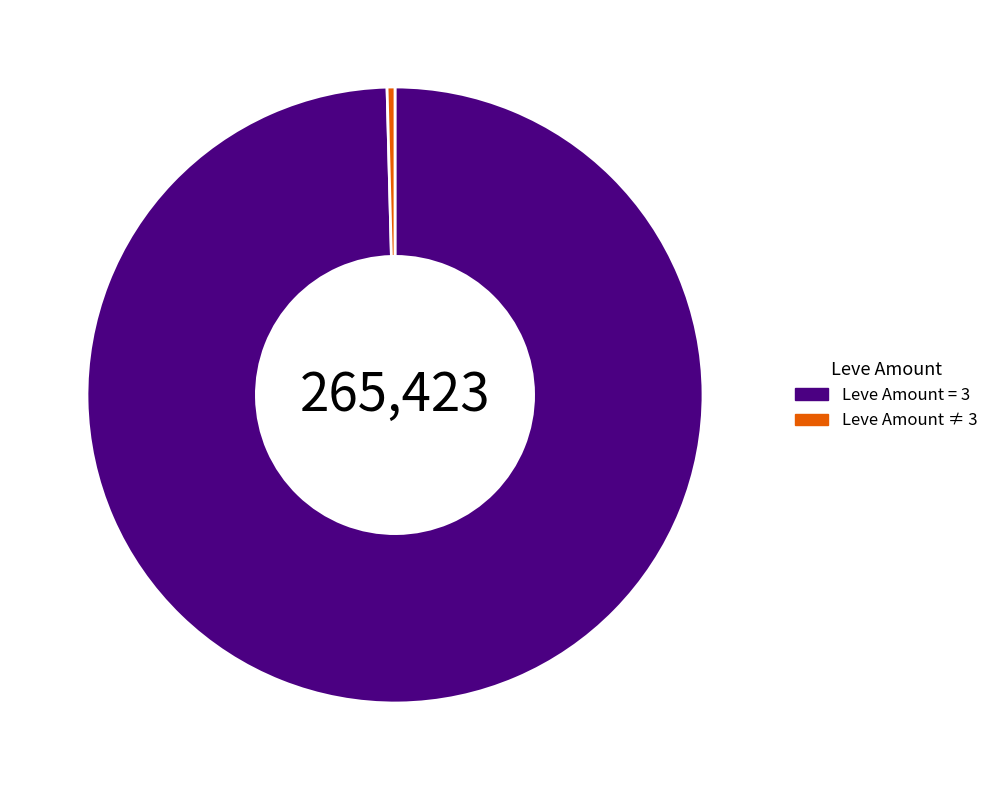

Do Leve Amount = 3 and Leve Amount ≠ 3 together represent more than half of the pie?

Yes